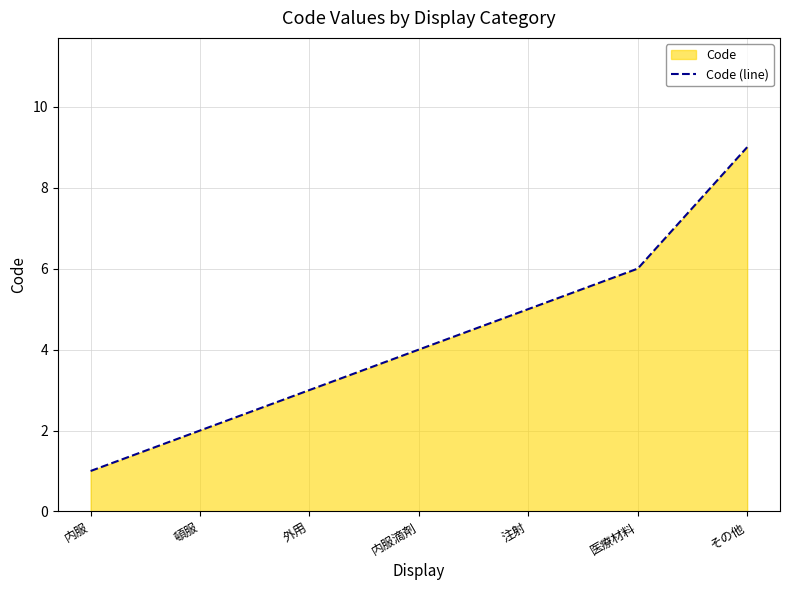

What is the greatest value displayed?

9